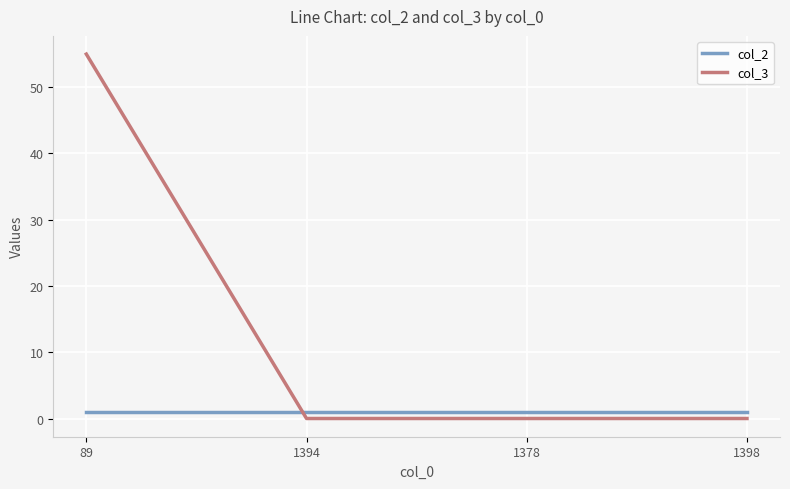

Count the number of categories in the chart.

4